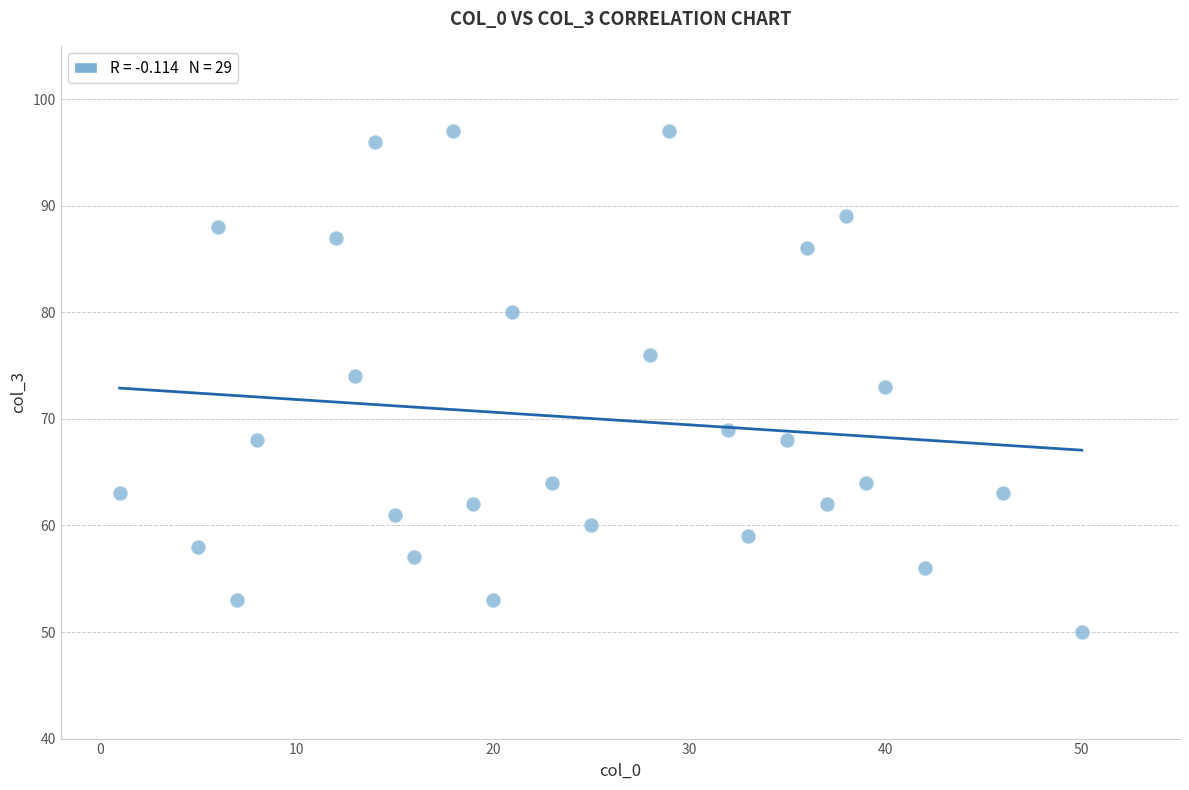

What is the range of Y values (max minus min)?

47